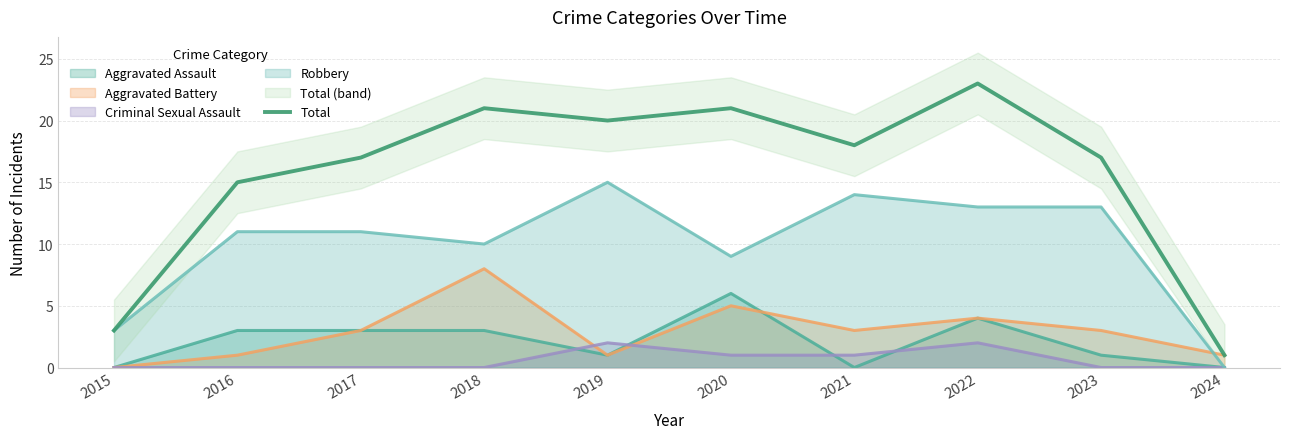

Rank the categories by value from lowest to highest.

2024, 2015, 2016, 2017, 2023, 2021, 2019, 2018, 2020, 2022